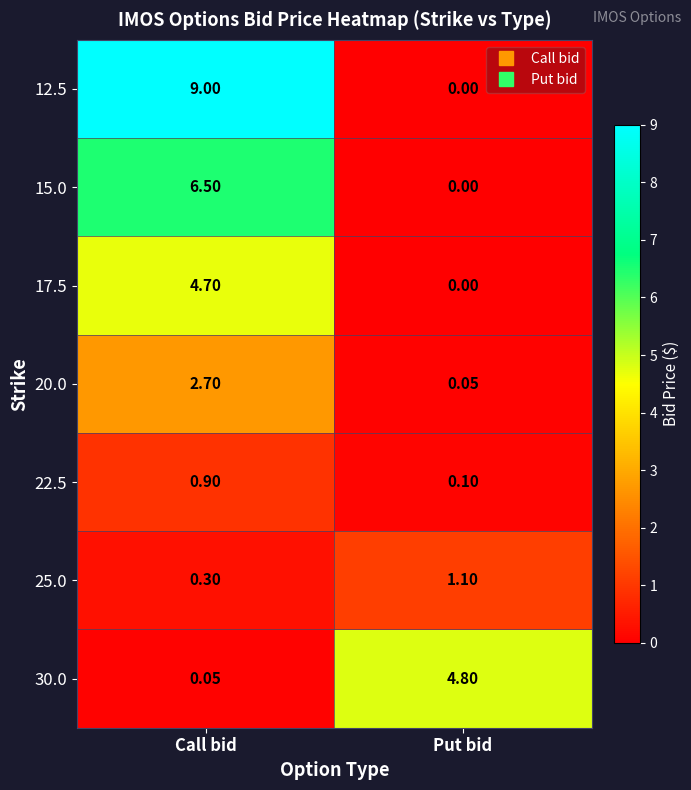

Which series has the widest spread of values?

12.5